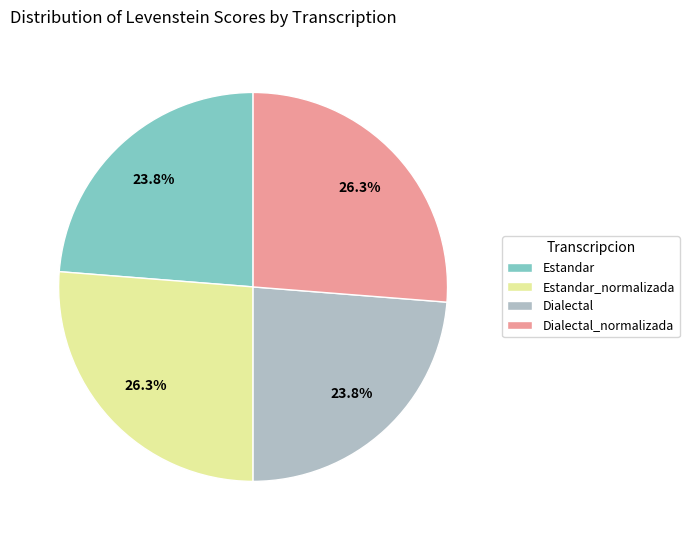

How many segments does this pie chart have?

4